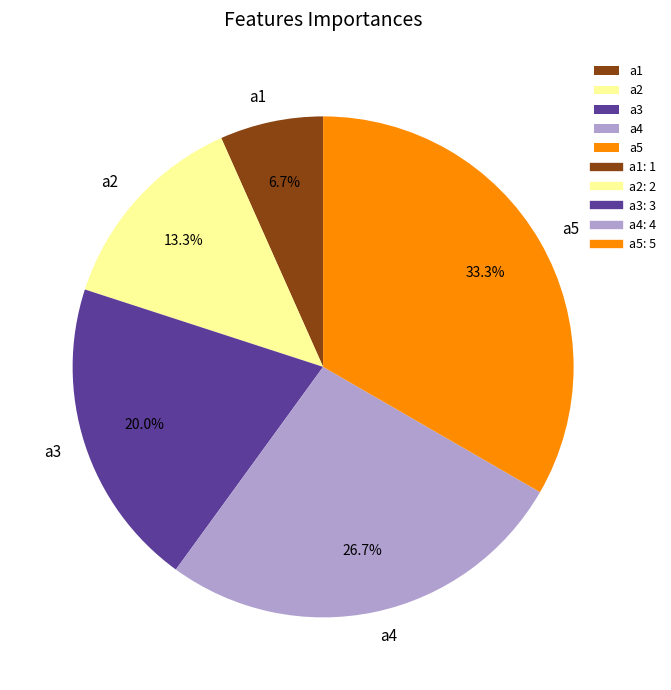

To the nearest percent, what is the combined percentage of a3 and a1?

27%